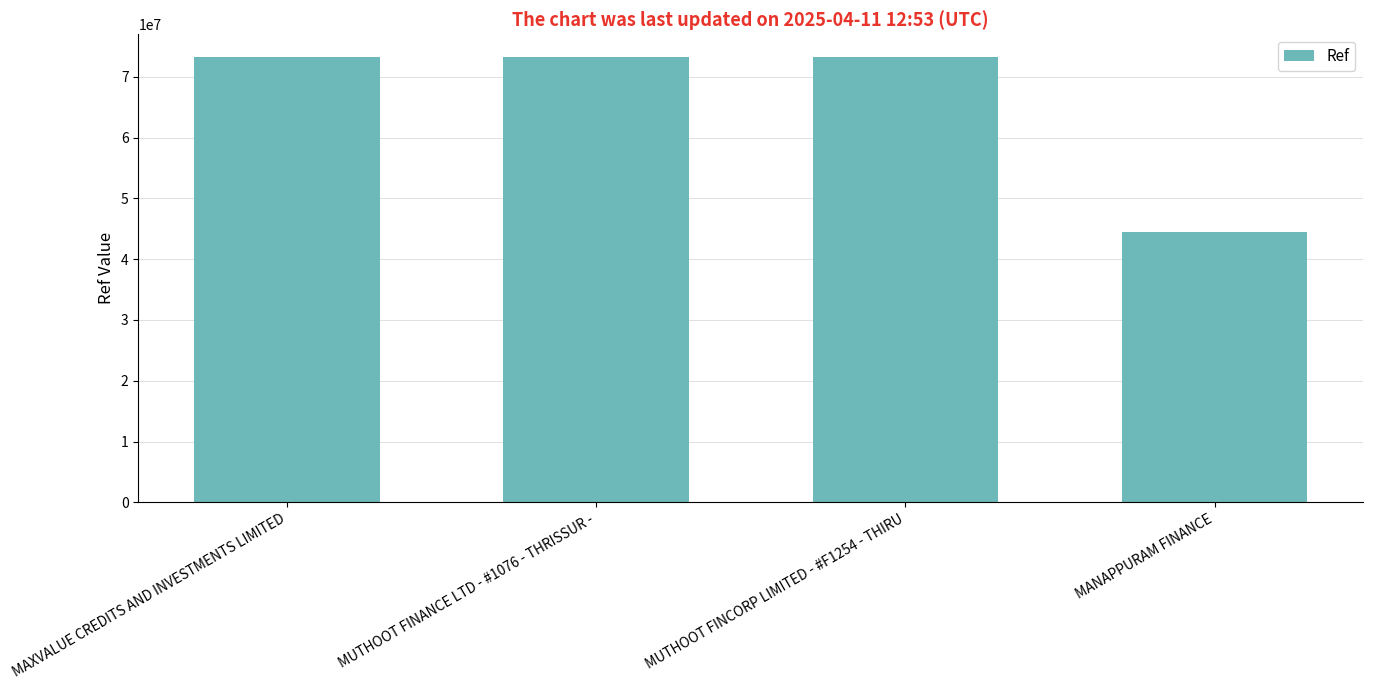

At which category does the chart reach its minimum across all series?

MANAPPURAM FINANCE